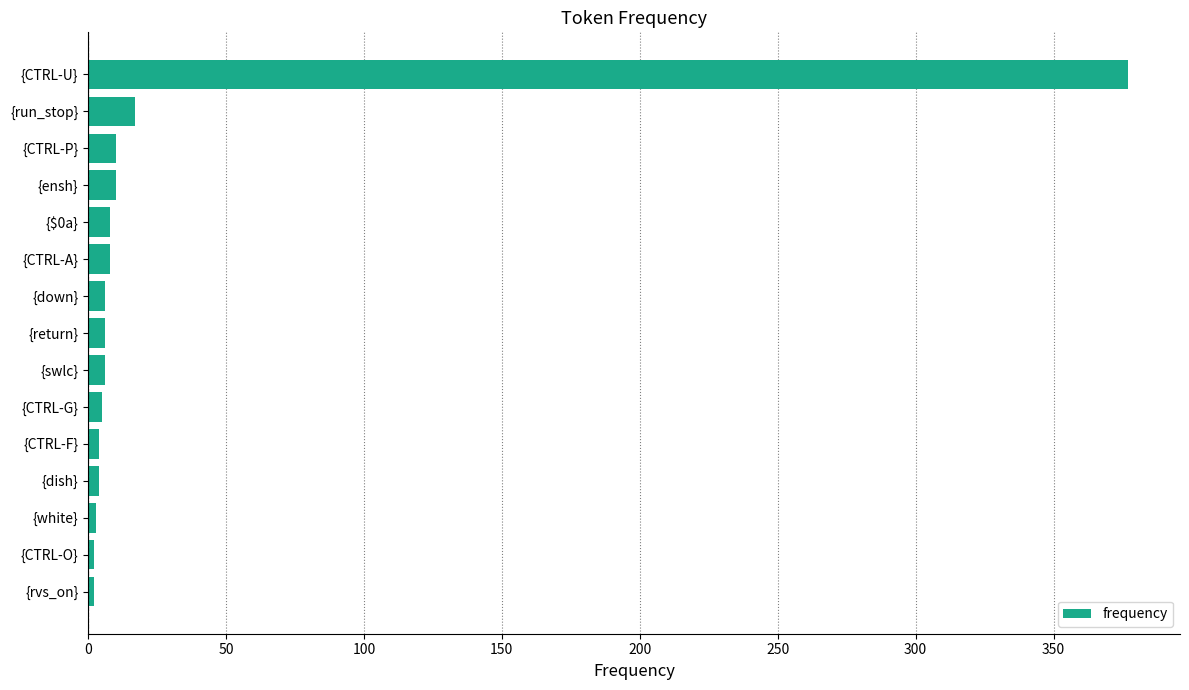

What is the greatest value displayed?

377